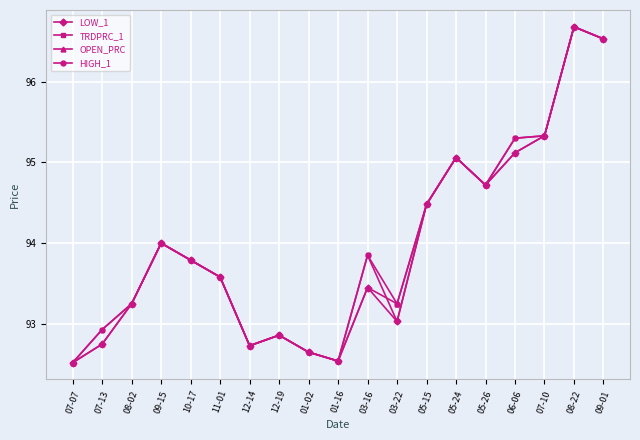

At how many categories does at least one series exceed 95?

5